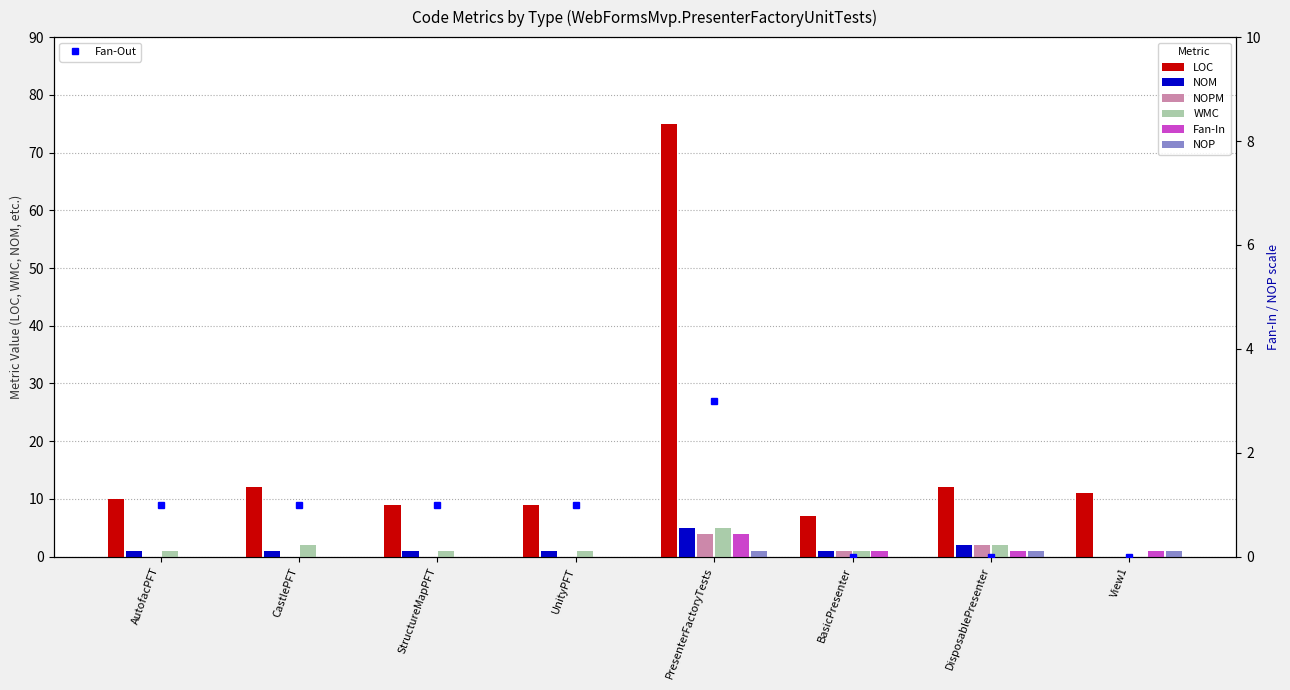

What is the difference between the NOM values at View1 and StructureMapPFT?

1